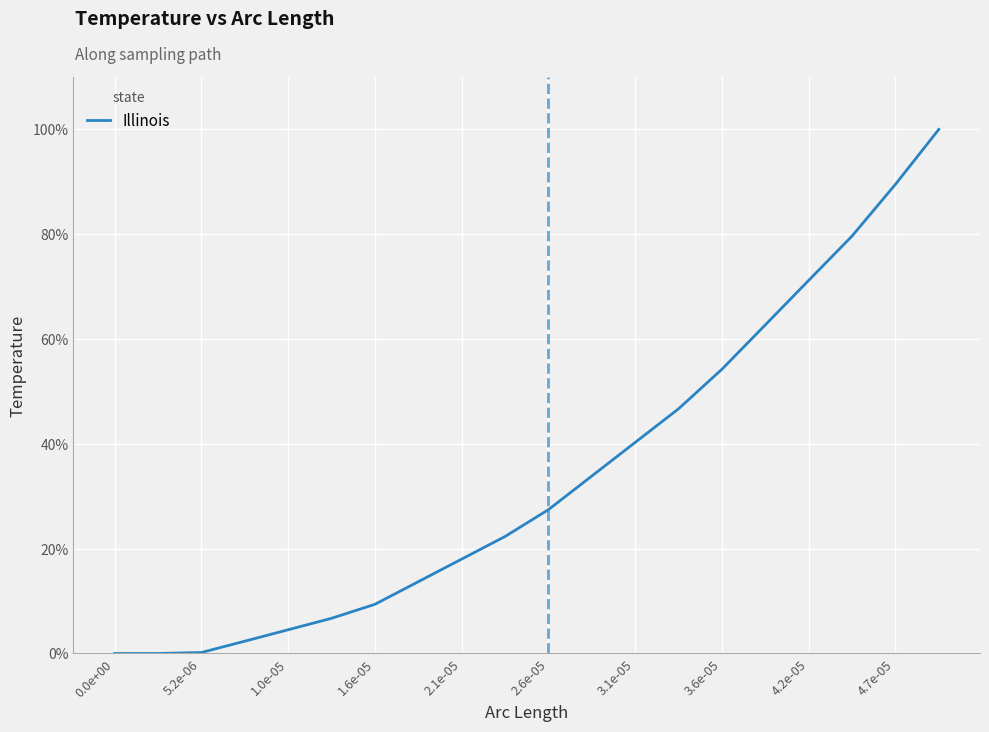

Does the chart have visible grid lines?

Yes